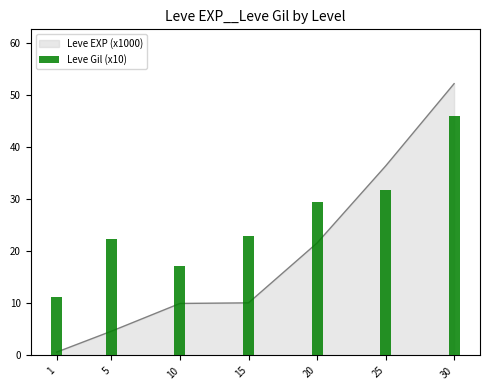

Which label corresponds to the largest value in the chart?

30